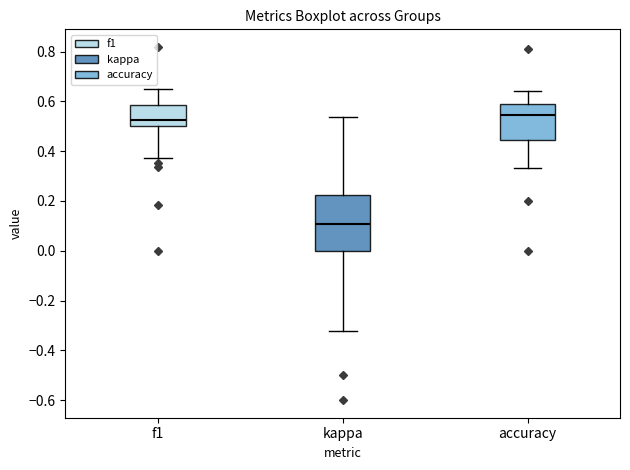

Reading left to right, read every box against the y-axis: the position of its median line, the range the box covers, and the ends of its whiskers. The values are not printed on the chart, so give them approximately, as read against the axis.

f1: median 0.52, box 0.50 to 0.58, whiskers 0.38 to 0.64
kappa: median 0.10, box 0.00 to 0.22, whiskers -0.32 to 0.54
accuracy: median 0.54, box 0.44 to 0.60, whiskers 0.34 to 0.64